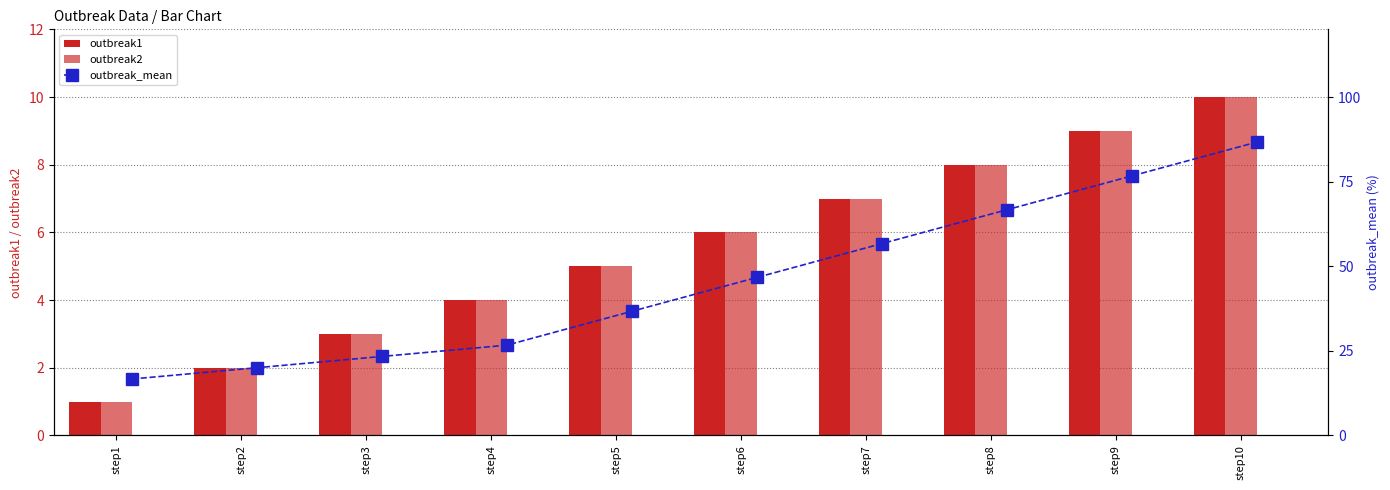

What is the spread (max minus min) of values at step4?

22.7